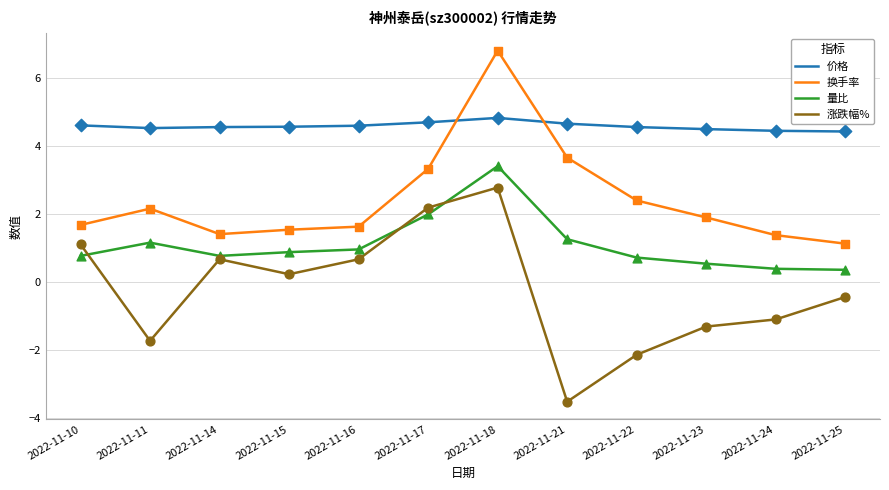

At how many categories does at least one series exceed 4?

12